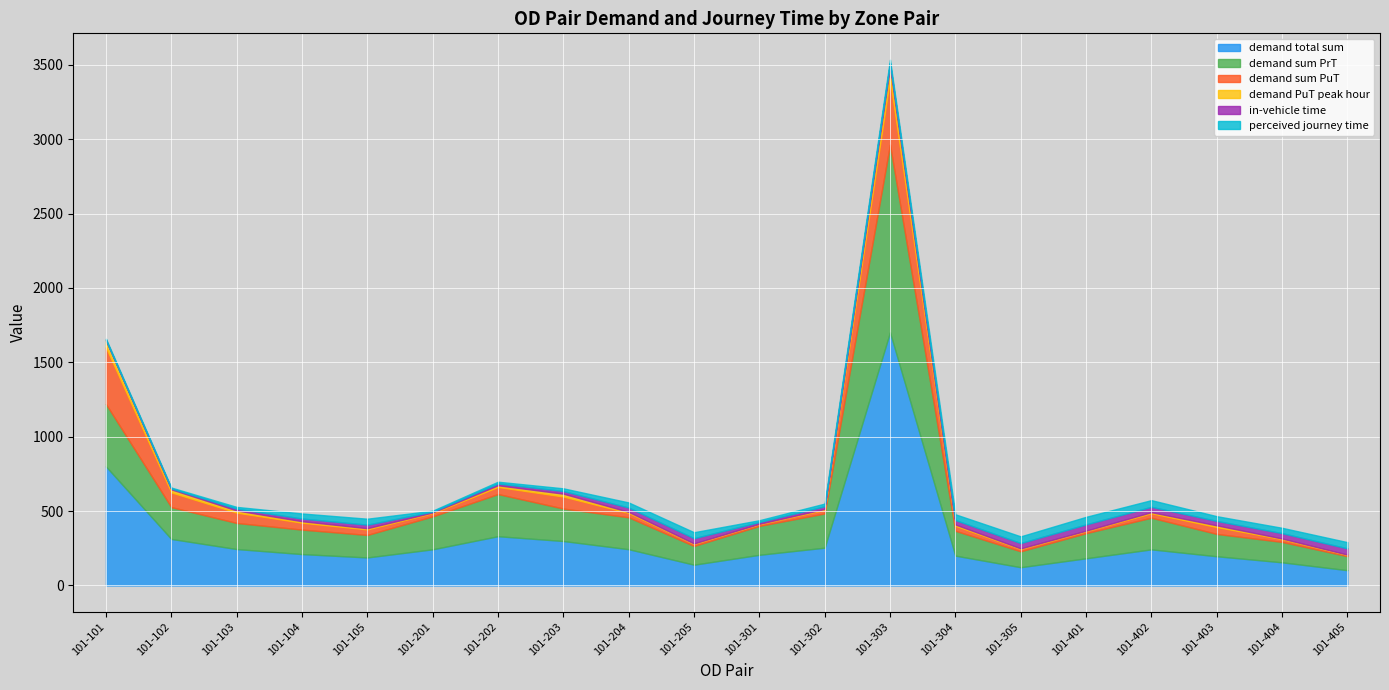

True or false: demand PuT peak hour has more than 1 interior local peaks.

True